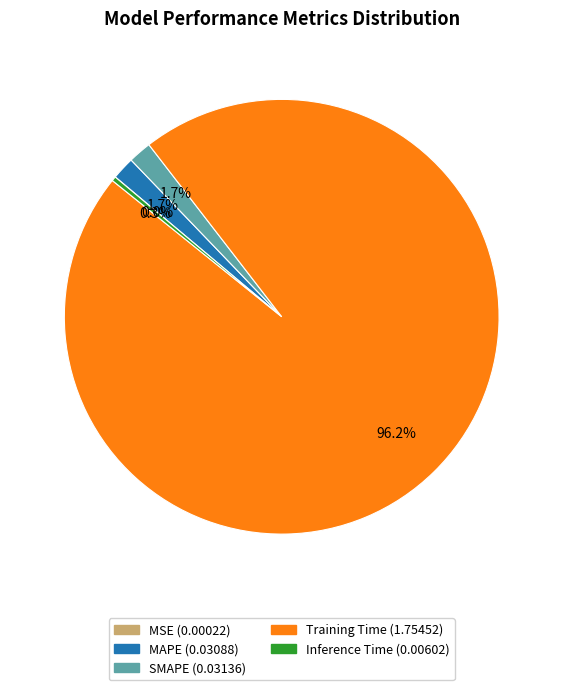

What is the total percentage of Inference Time and Training Time?

96.6%